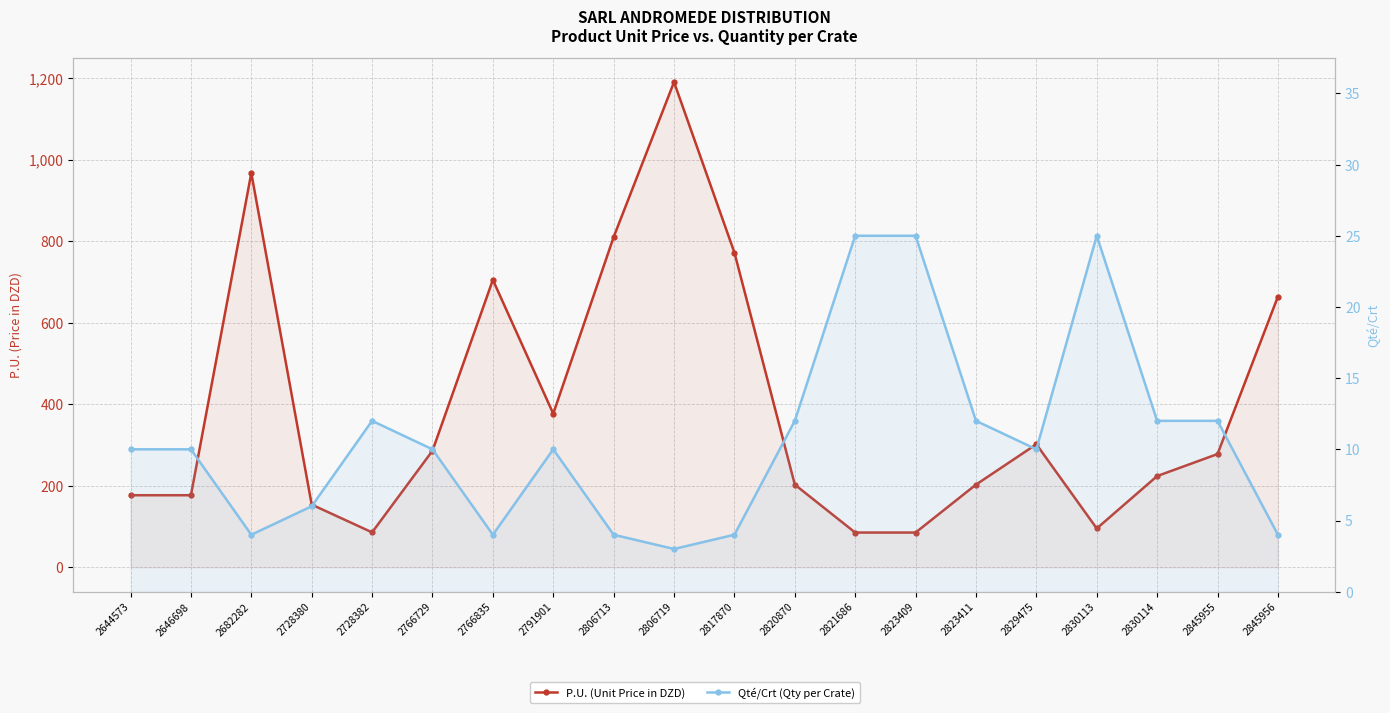

What is the approximate value of P.U. (Unit Price in DZD) at 2823409?

85.5